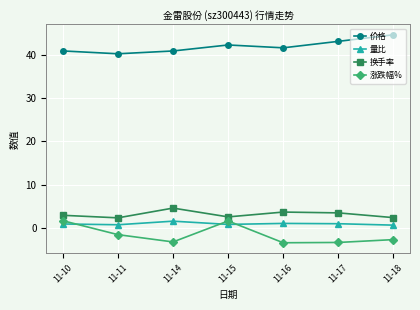

True or false: 换手率 and 价格 cross at least once.

False